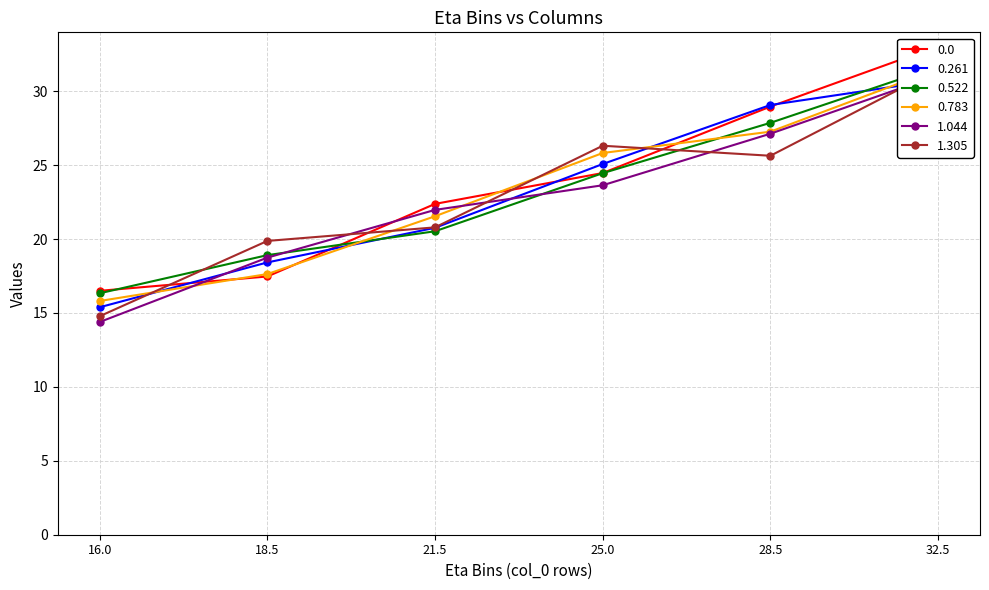

At how many categories does at least one series exceed 18?

5